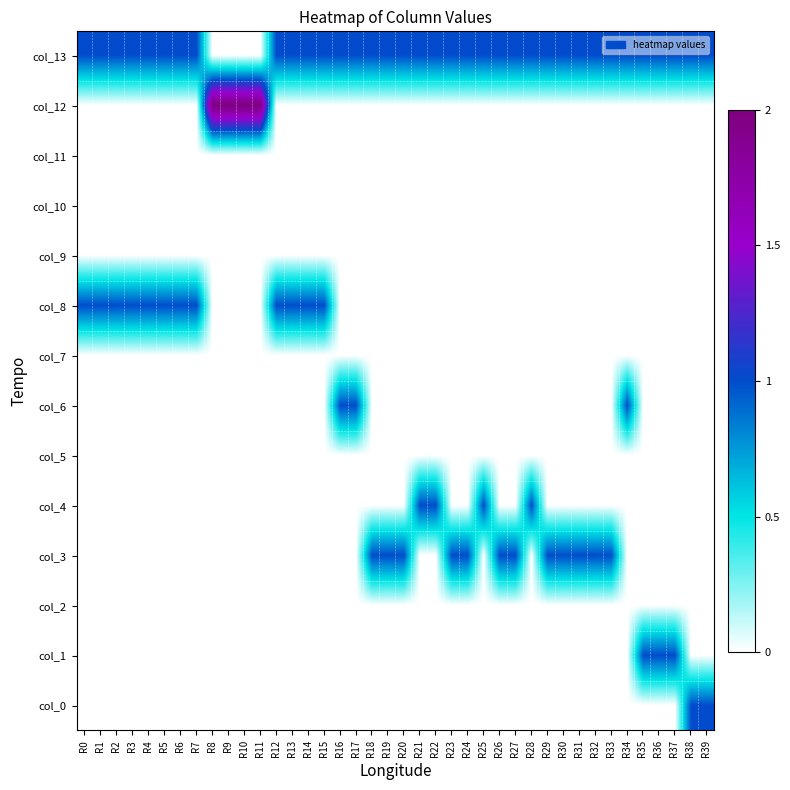

Which series has the largest range (max minus min)?

col_12